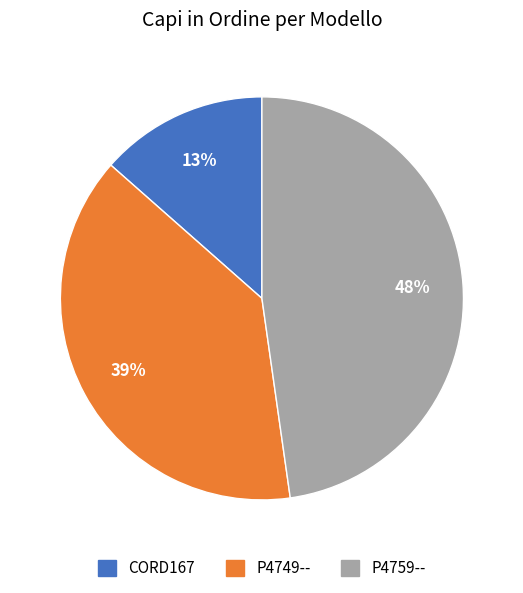

To the nearest percent, what is the difference between the P4759-- and P4749-- slice percentages?

9%